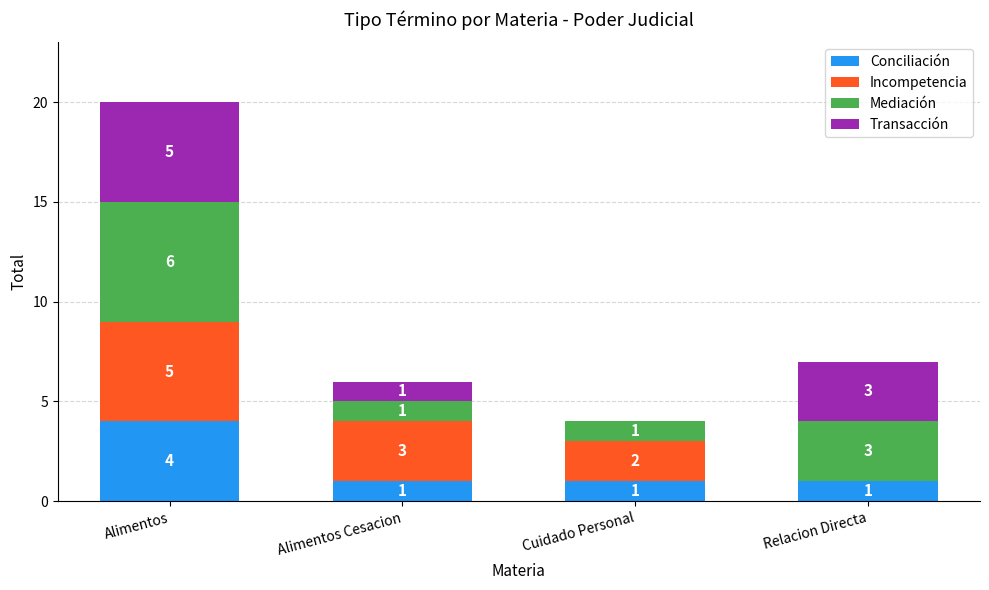

Is it true that Conciliación equals 2 at Alimentos Cesacion?

False